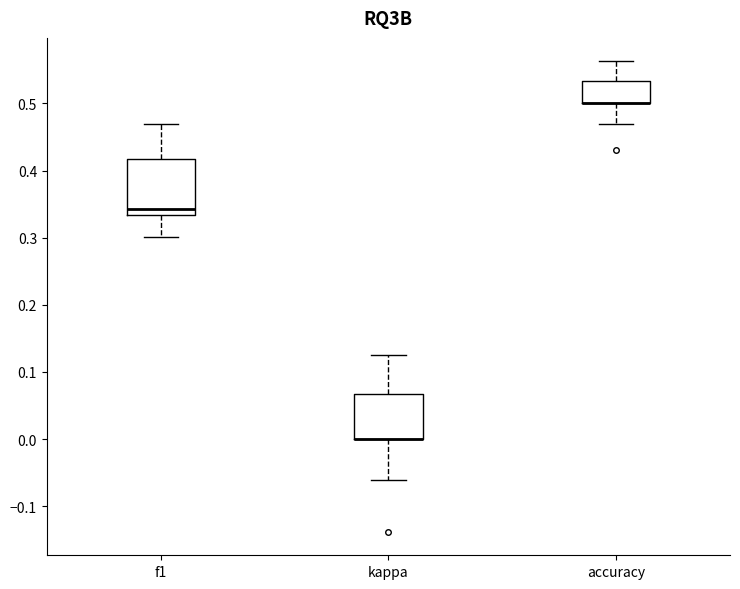

Reading left to right, read every box against the y-axis: the position of its median line, the range the box covers, and the ends of its whiskers. The values are not printed on the chart, so give them approximately, as read against the axis.

f1: median 0.34, box 0.33 to 0.42, whiskers 0.30 to 0.47
kappa: median 0.00 (drawn on the box's lower edge), box 0.00 to 0.07, whiskers -0.06 to 0.13
accuracy: median 0.50 (drawn on the box's lower edge), box 0.50 to 0.53, whiskers 0.47 to 0.56